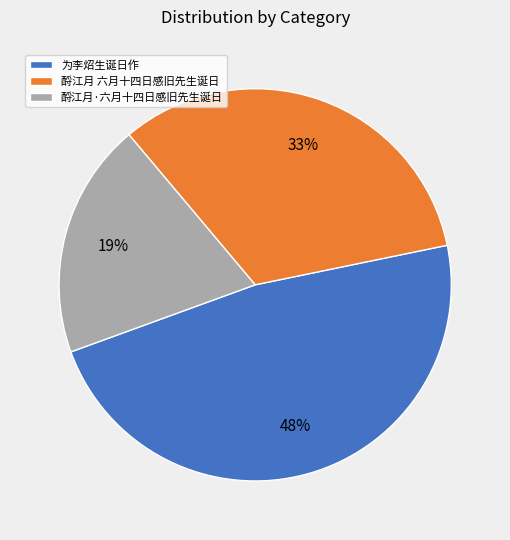

Which slice is the largest?

为李炤生诞日作